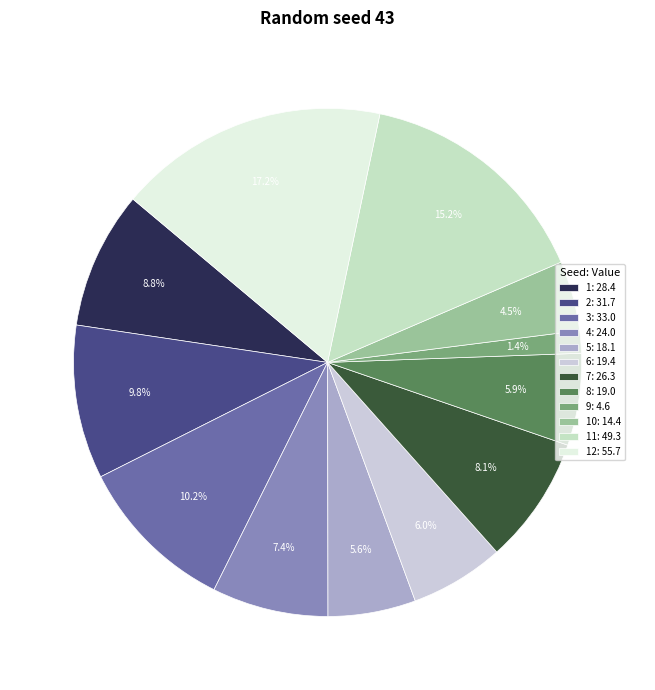

Does any single category account for the majority?

No